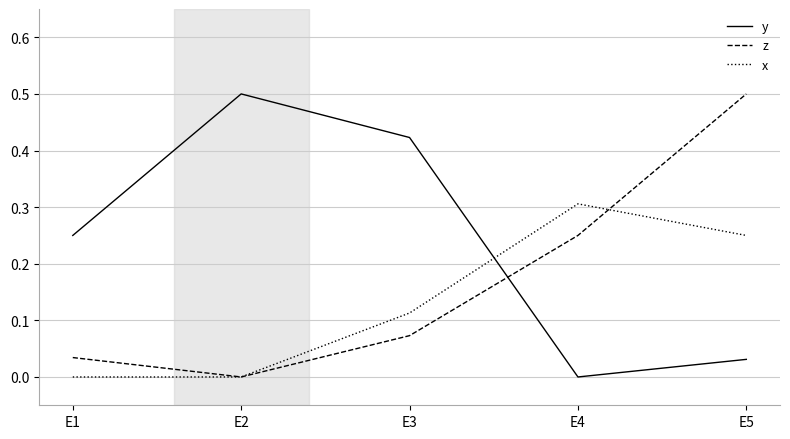

What is the total value across all series at E2?

0.5